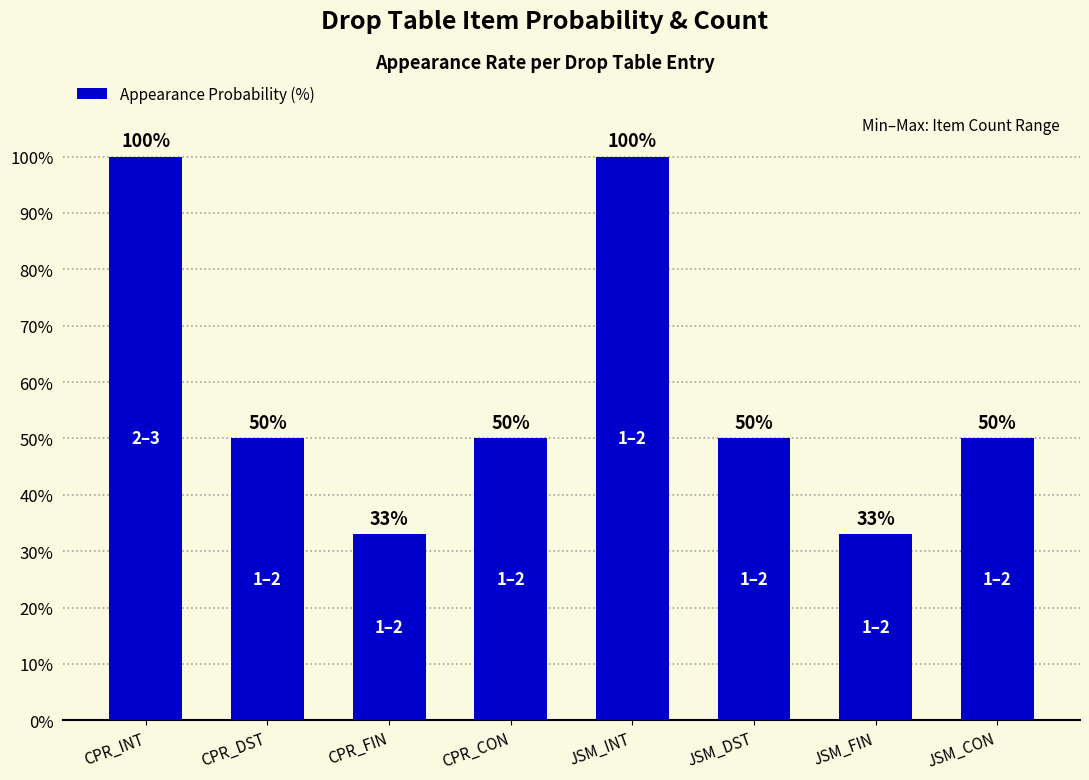

How many values are below 50?

2